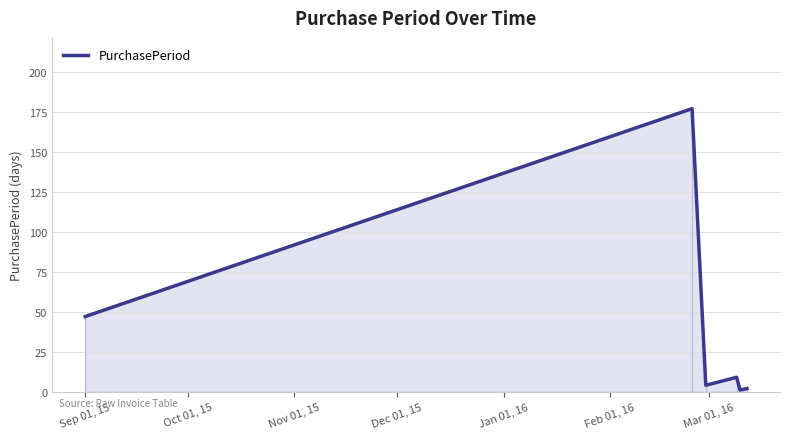

How many data points are less than 9?

3